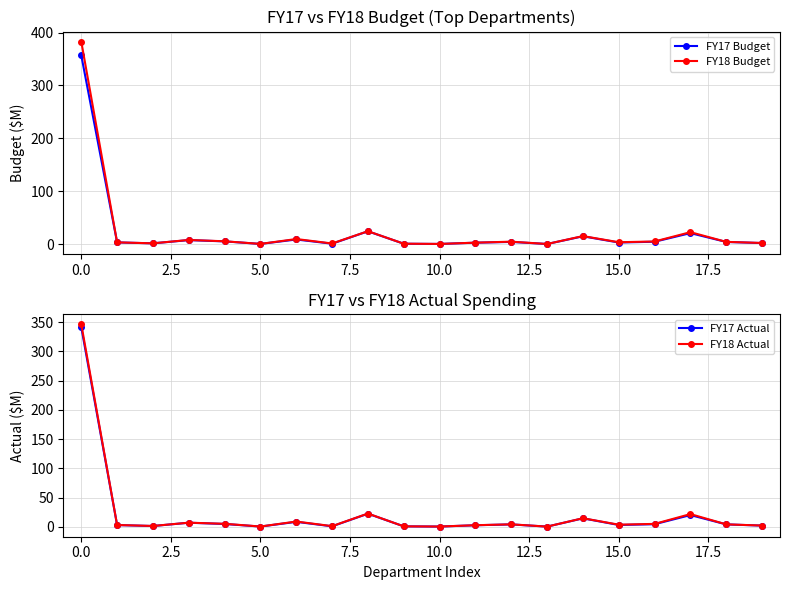

Is it true that FY17 Budget equals 0.4 at 10.0?

True